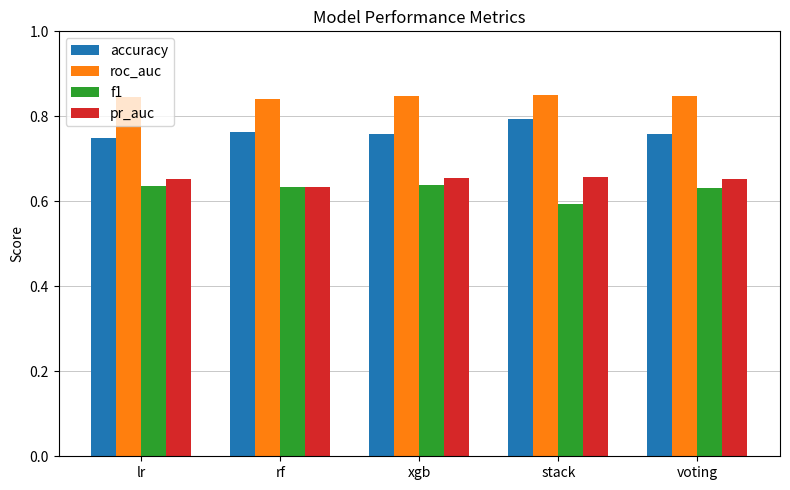

At which label is pr_auc closest to 0?

rf